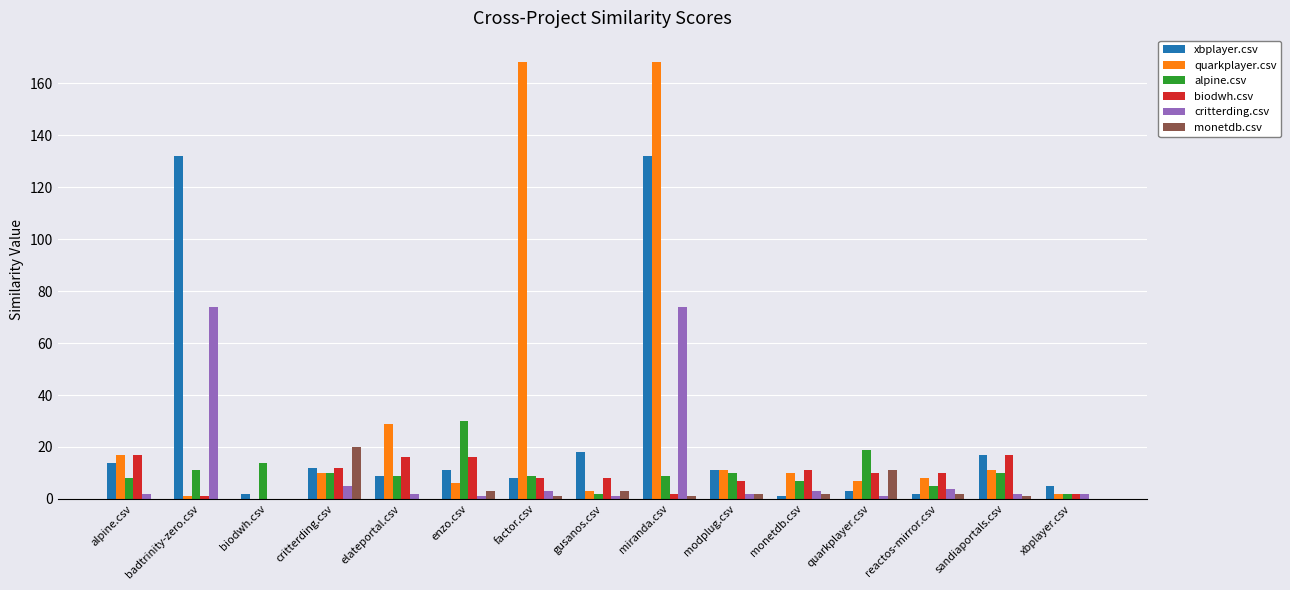

Which series changed the most between enzo.csv and modplug.csv?

alpine.csv